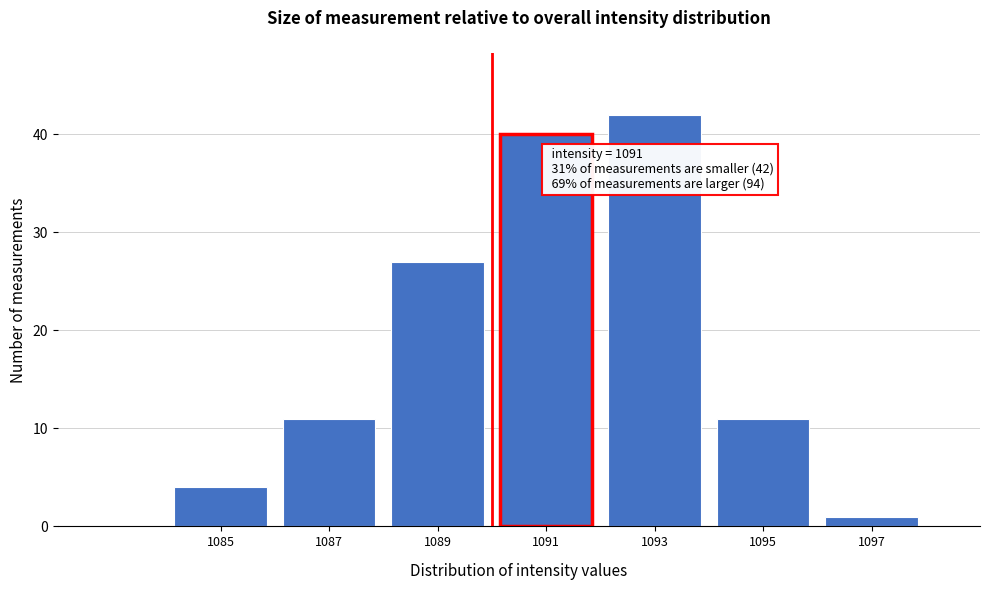

Reading left to right, list all the values displayed in this chart.

4	11	27	40	42	11	1